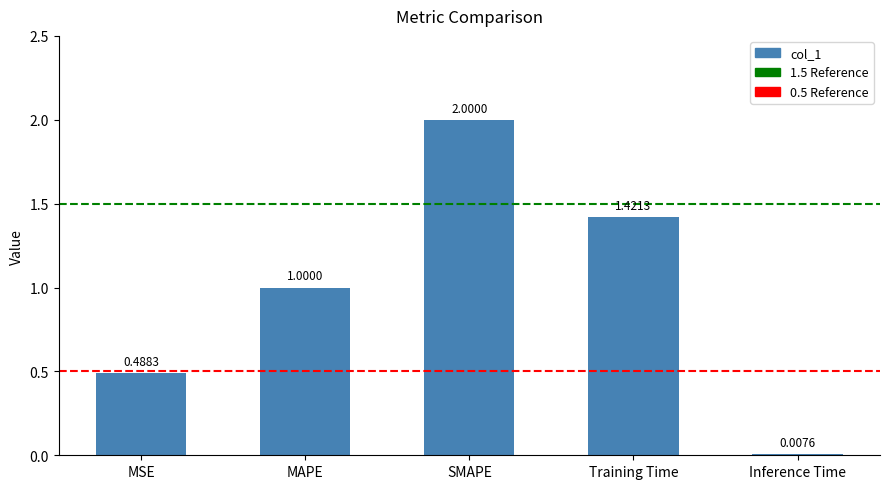

Rank the categories by value from lowest to highest.

Inference Time, MSE, MAPE, Training Time, SMAPE